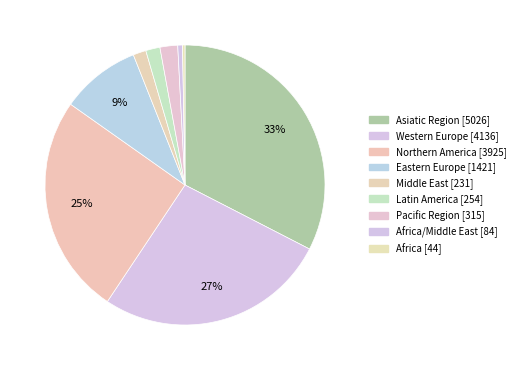

How many slices are in this pie chart?

9